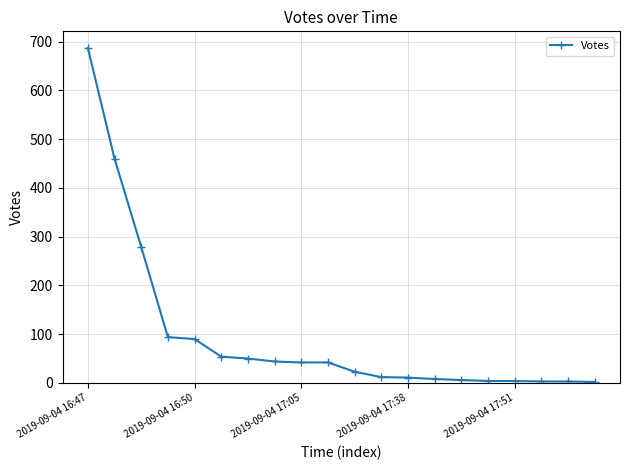

What is the greatest value displayed?

687